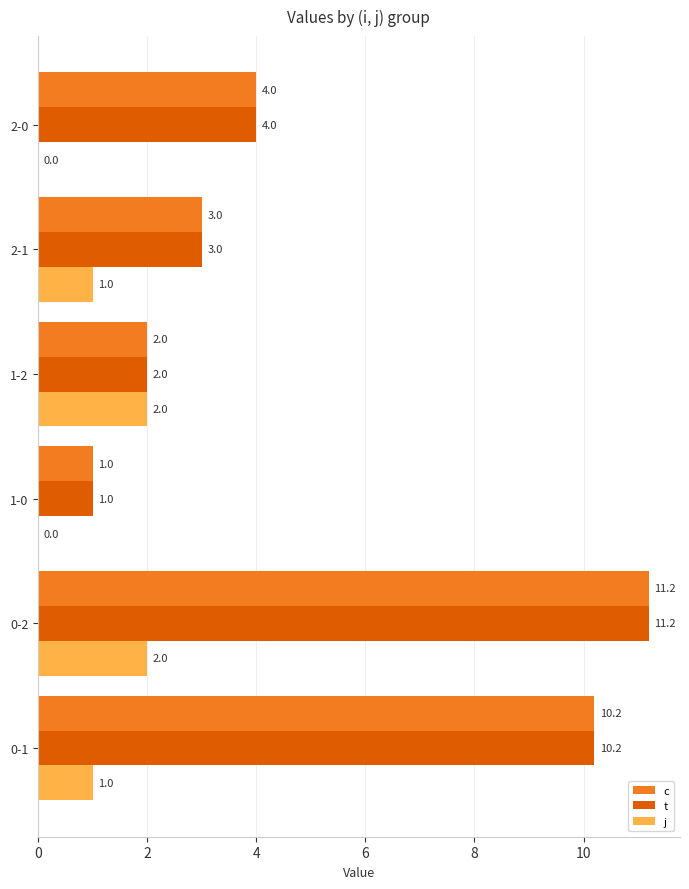

Is the value of c at 2-0 greater than the value of t at 1-2?

Yes